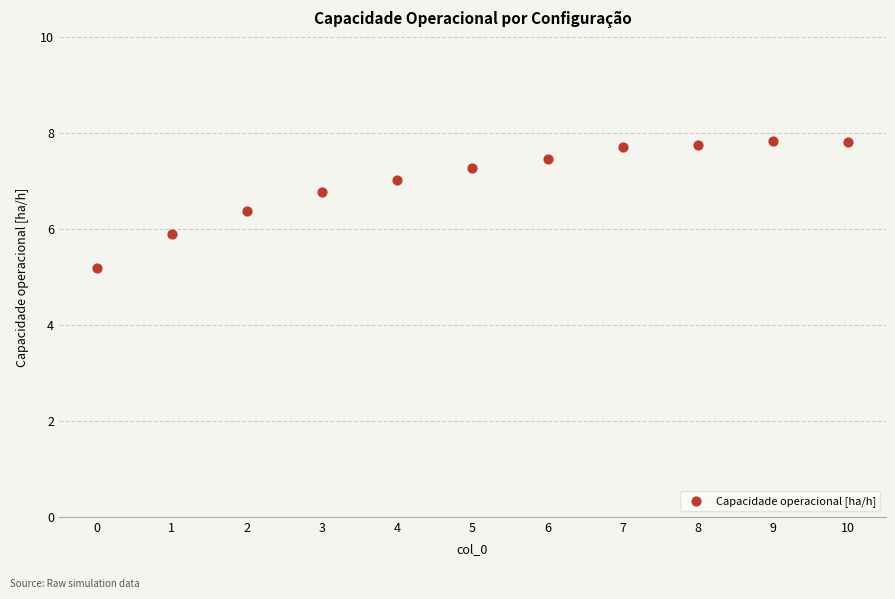

What Y value in the scatter plot is closest to 6?

5.9